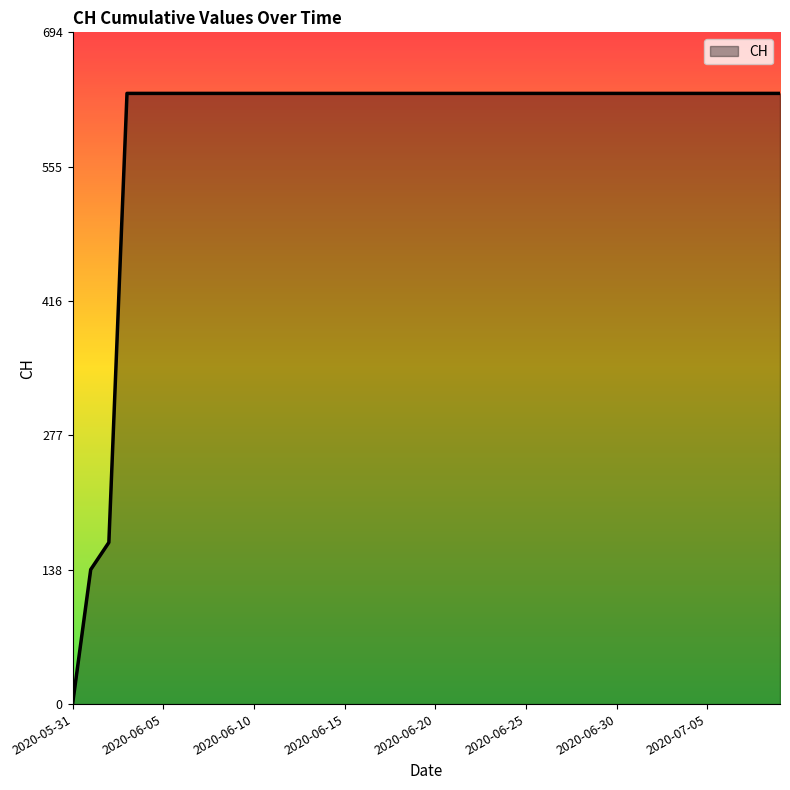

What is the maximum value shown in the chart?

631